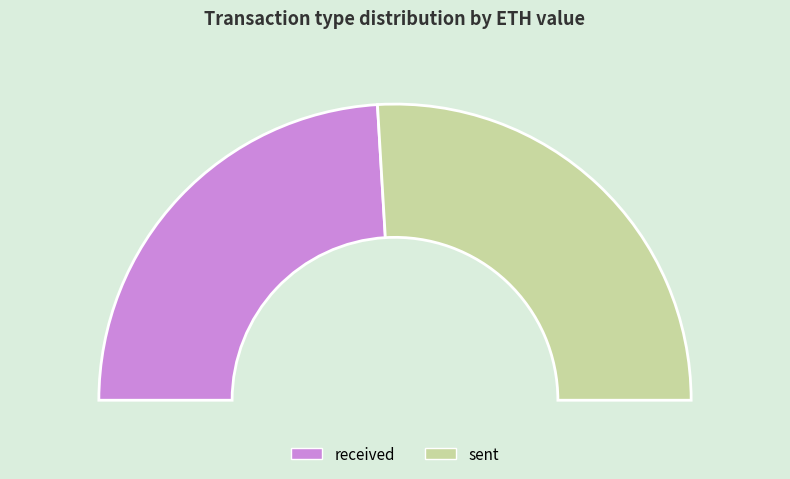

Which category has the smallest portion of the pie?

received